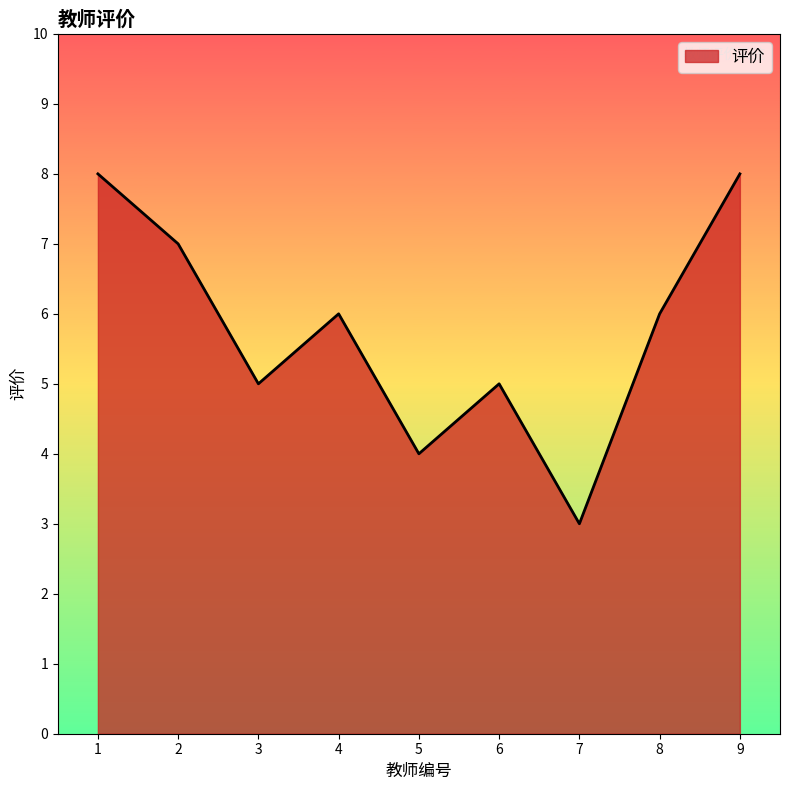

Is it true that the value at 1 is 8?

True